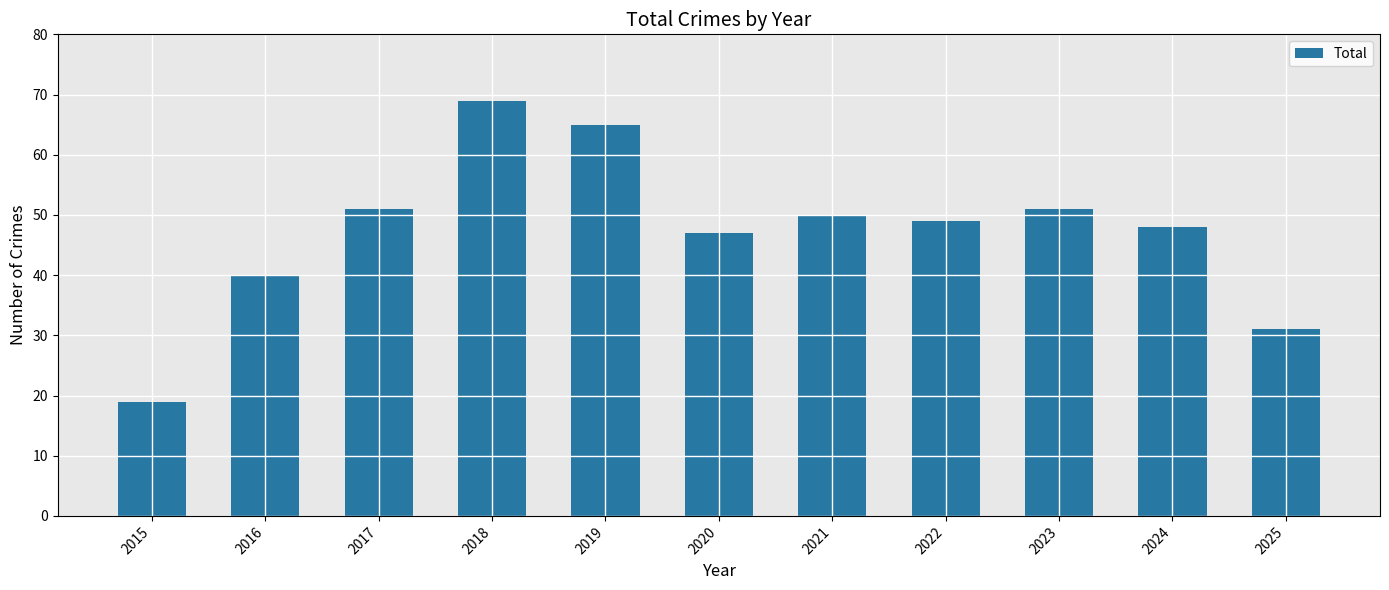

Approximately how many times larger is the value at 2015 compared to 2016?

0.5